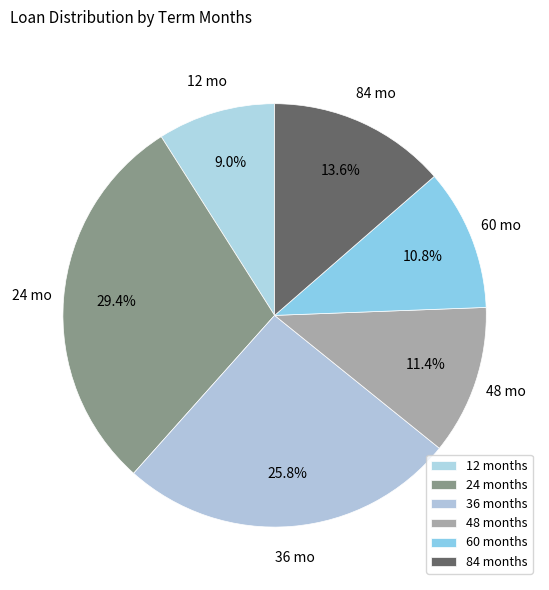

What is the smallest slice in the pie chart?

12 months